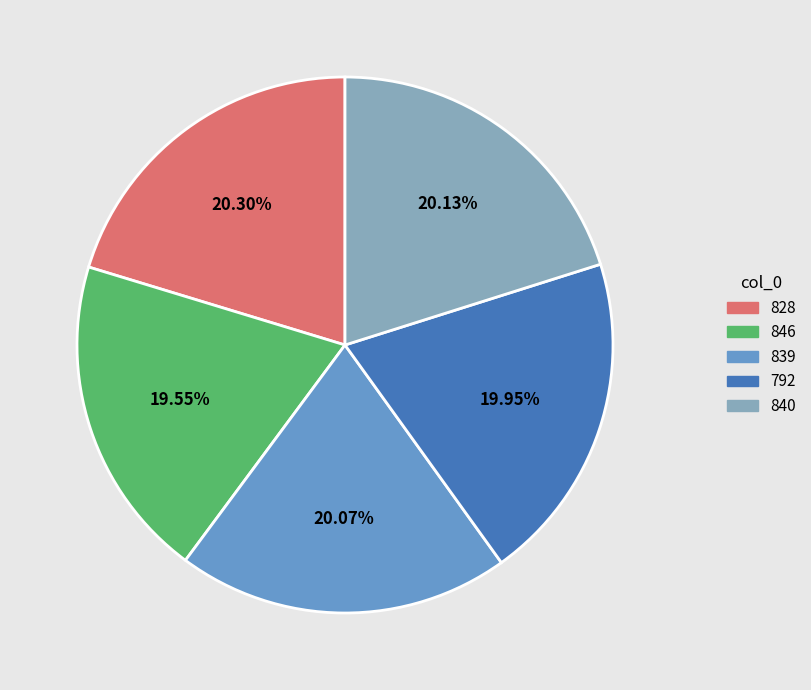

Is there a majority slice in this chart?

No